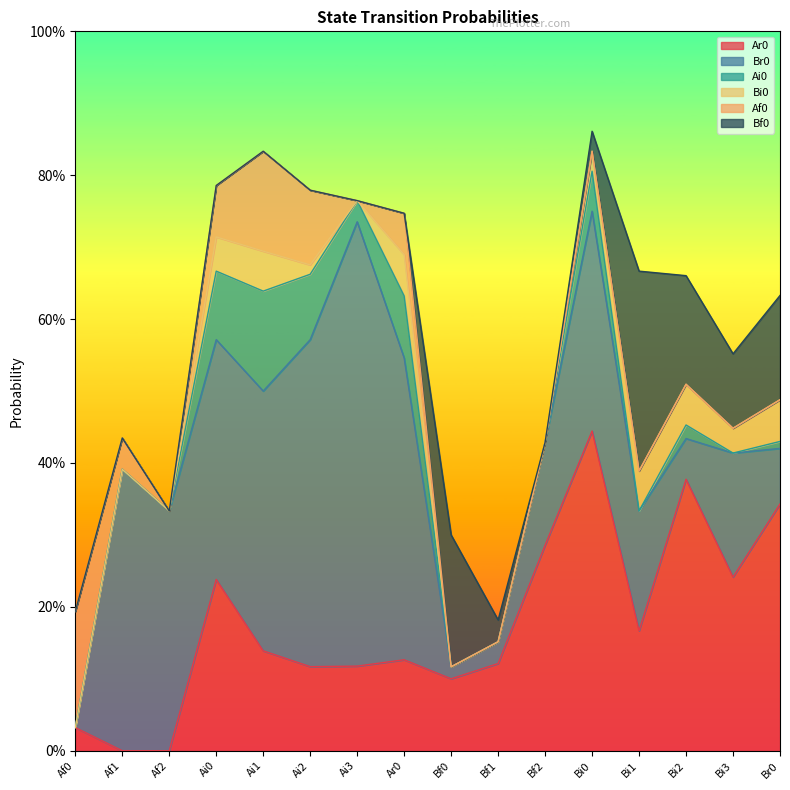

Where is the first local minimum for Bi0?

Ai3